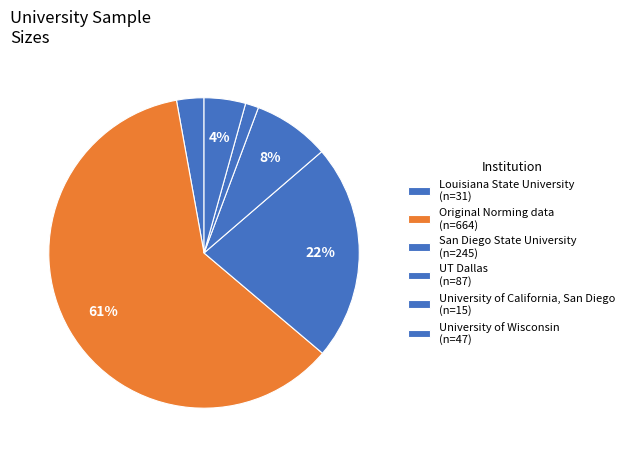

What is the largest slice in the pie chart?

Original Norming data